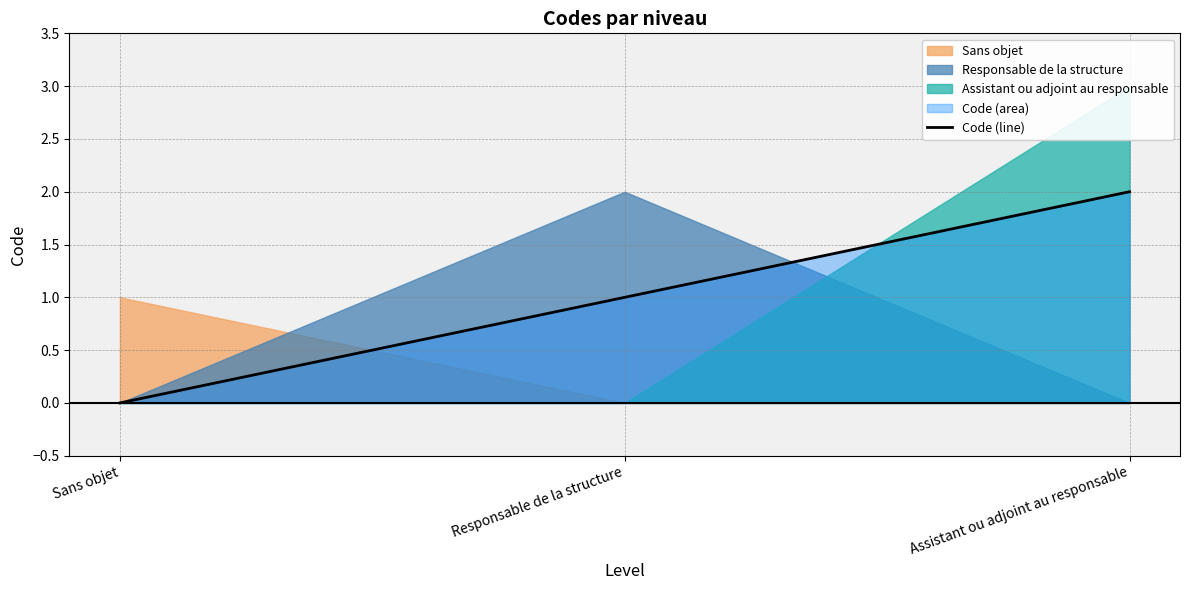

What is the difference between the second highest and minimum values?

1